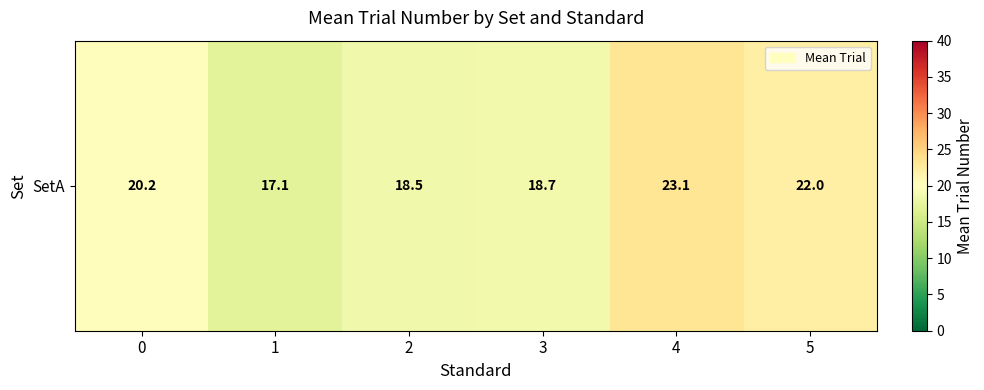

How many distinct data groups are displayed?

1